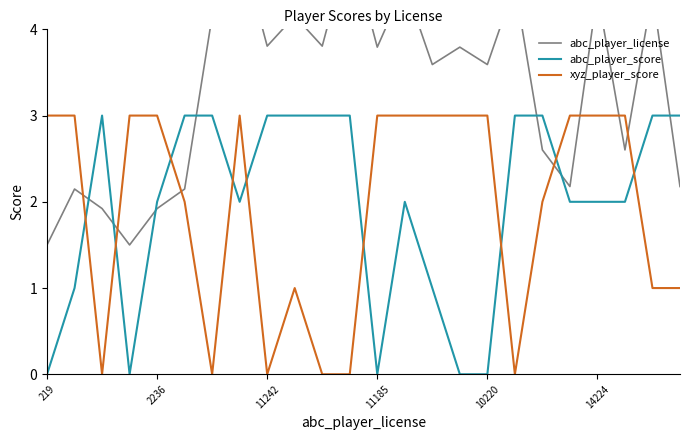

How many interior local peaks does the xyz_player_score series have?

2